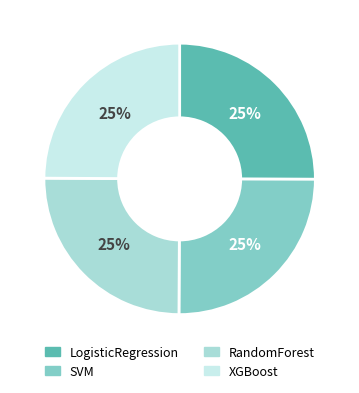

To the nearest percent, what percentage of the pie is SVM?

25%